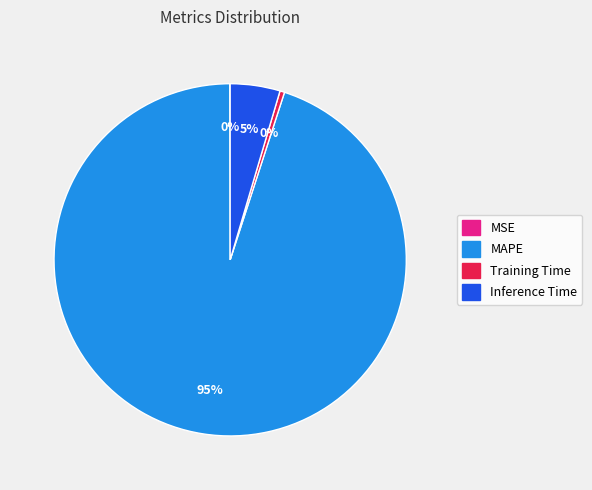

Which category accounts for the majority?

MAPE